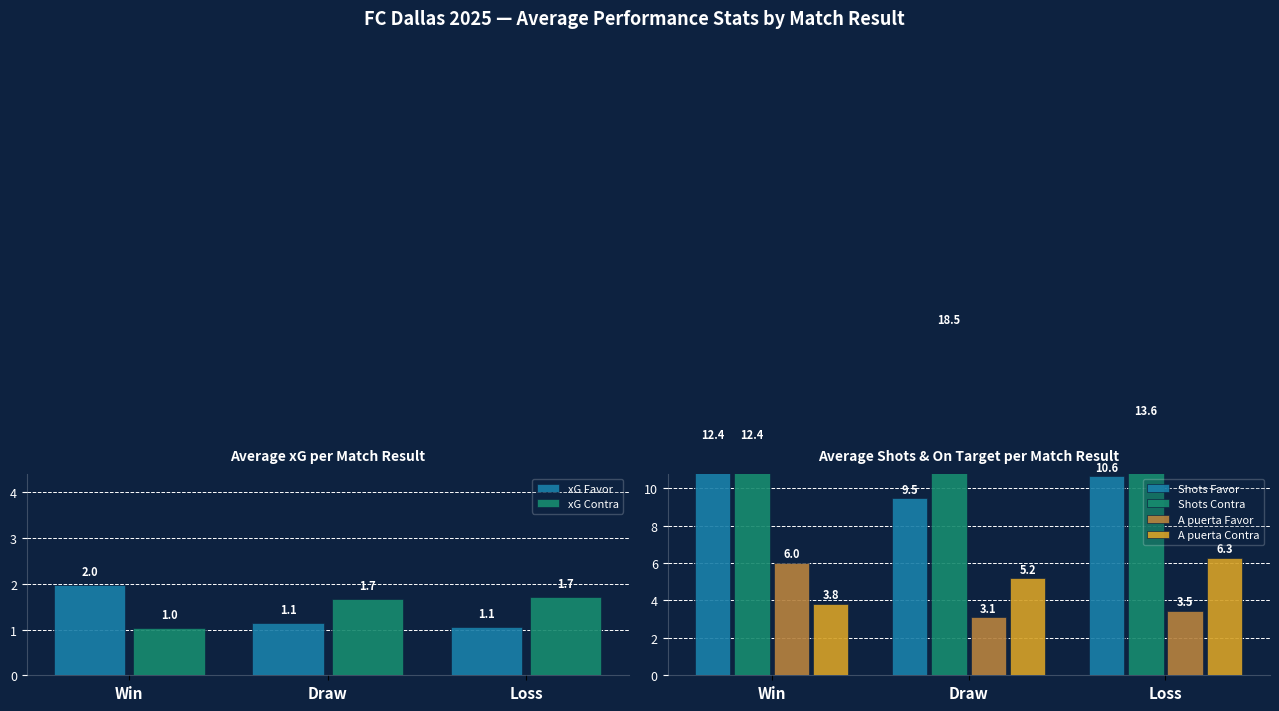

At Draw, list the series in order from largest to smallest.

Shots Contra, Shots Favor, A puerta Contra, A puerta Favor, xG Contra, xG Favor